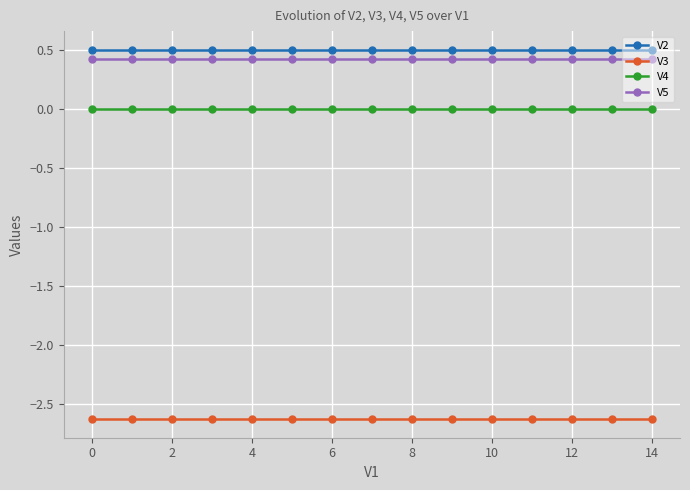

What is the smallest value displayed?

-2.6